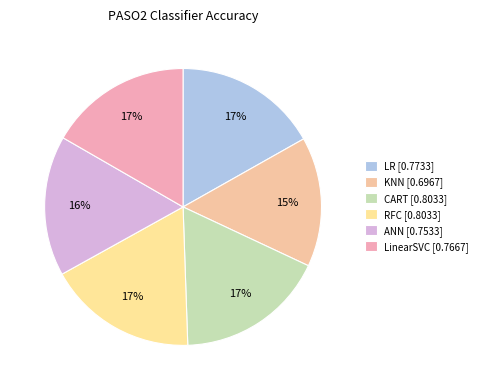

To the nearest percent, what percentage of the pie is CART?

17%